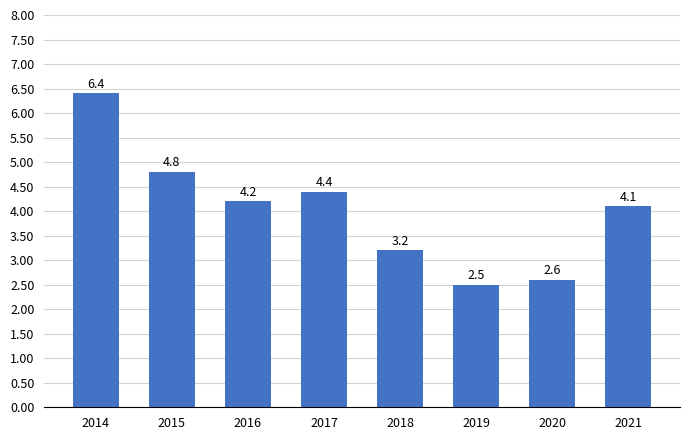

What is the value of the 4th bar from the left?

4.4